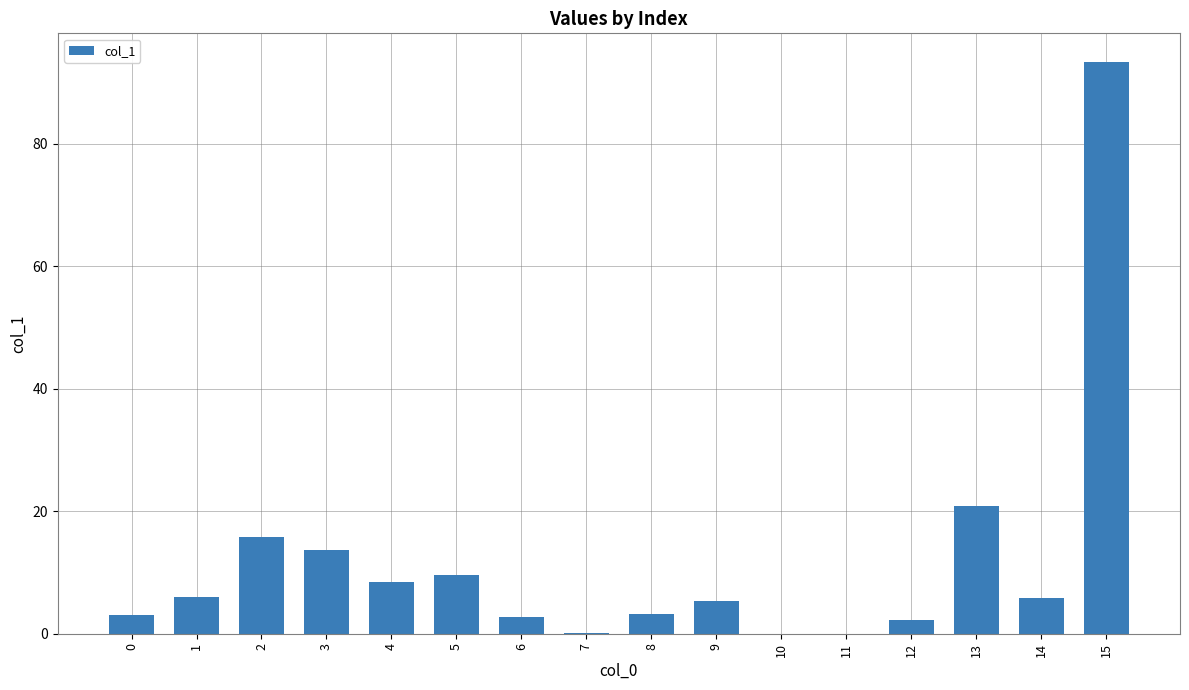

The value at 3 is 9.5. True or false?

False